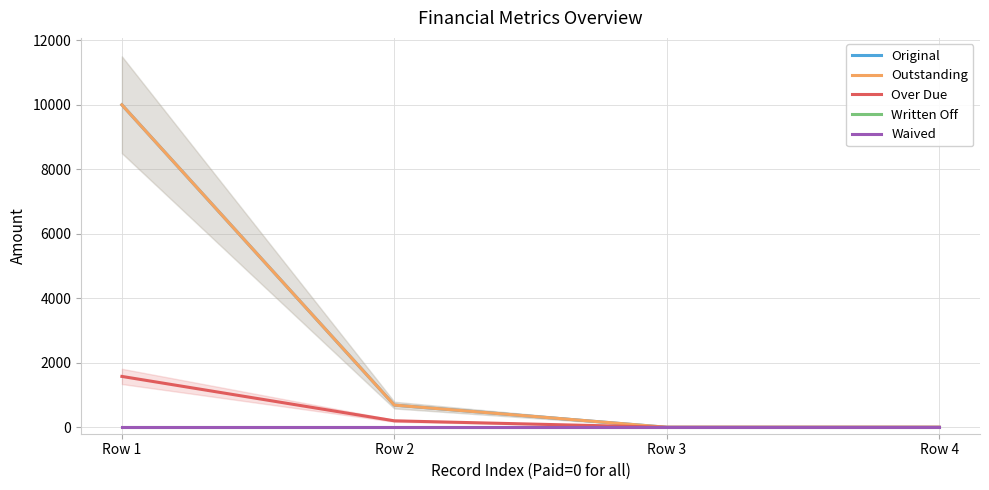

What is the difference between the second highest and second lowest values in the Over Due series?

200.0